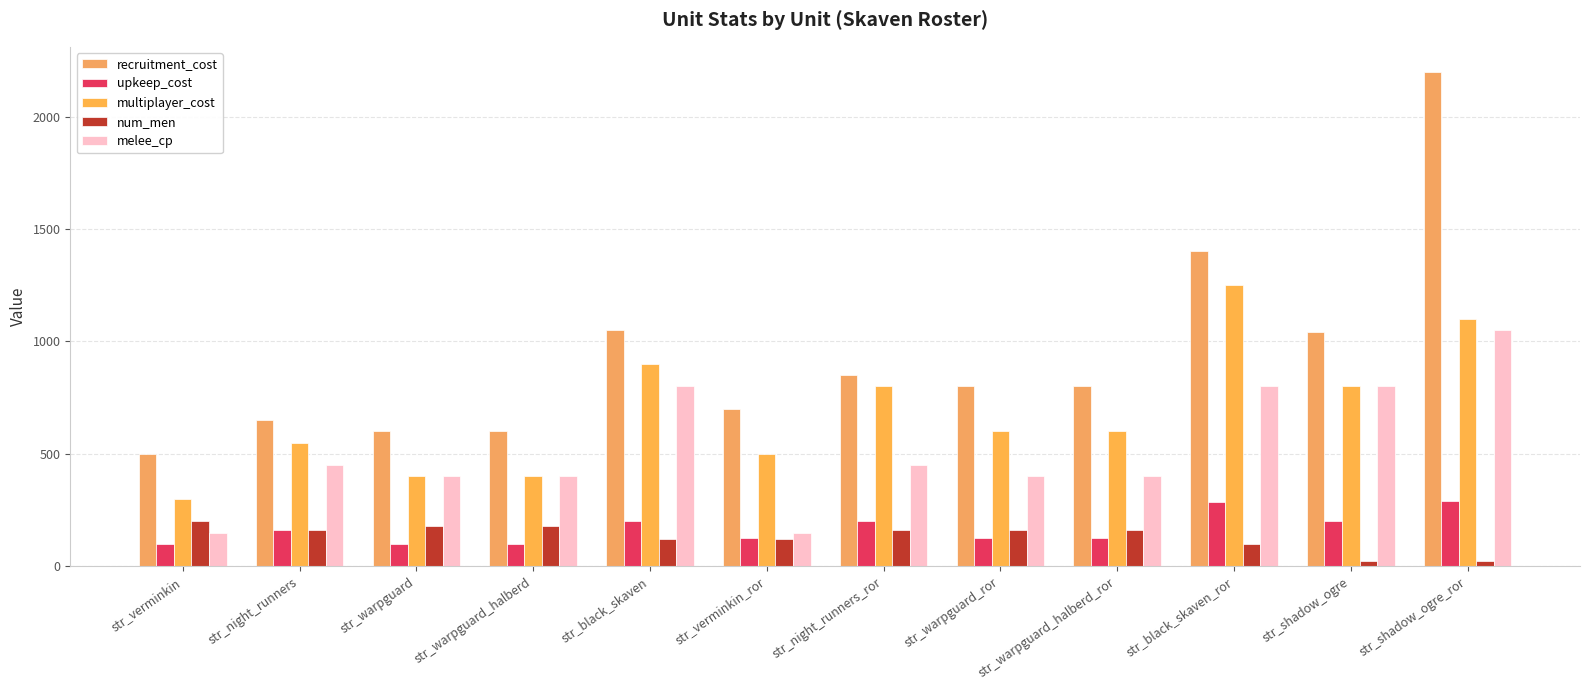

Between str_verminkin and str_warpguard_halberd, which series saw the biggest shift?

melee_cp